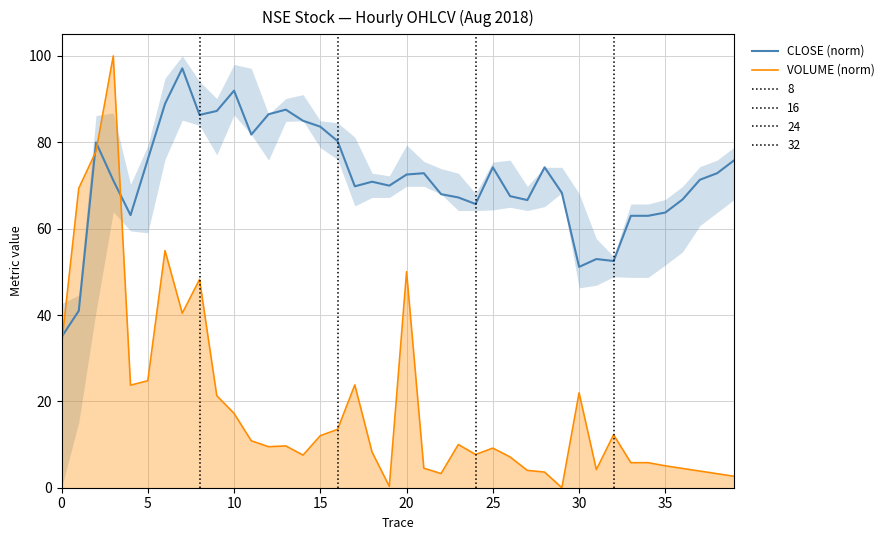

Reading left to right, extract all data points from this chart.

CLOSE (norm): 34.9	41.0	80.0	71.2	63.1	76.0	88.9	97.1	86.3	87.3	92.0	81.8	86.5	87.6	85.0	83.6	80.3	69.8	70.9	70.0	72.5	72.8	68.0	67.2	65.7	74.2	67.5	66.6	74.2	68.3	51.1	53.0	52.5	63.0	63.0	63.7	66.8	71.3	72.8	75.9
VOLUME (norm): 33.0	69.3	77.9	100.0	23.7	24.8	54.9	40.4	48.2	21.3	17.2	10.9	9.5	9.7	7.5	12.1	13.5	23.8	8.3	0.3	50.0	4.5	3.3	10.0	7.7	9.2	7.1	4.0	3.6	0.0	22.0	4.2	12.3	5.8	5.8	5.1	4.5	3.9	3.2	2.6